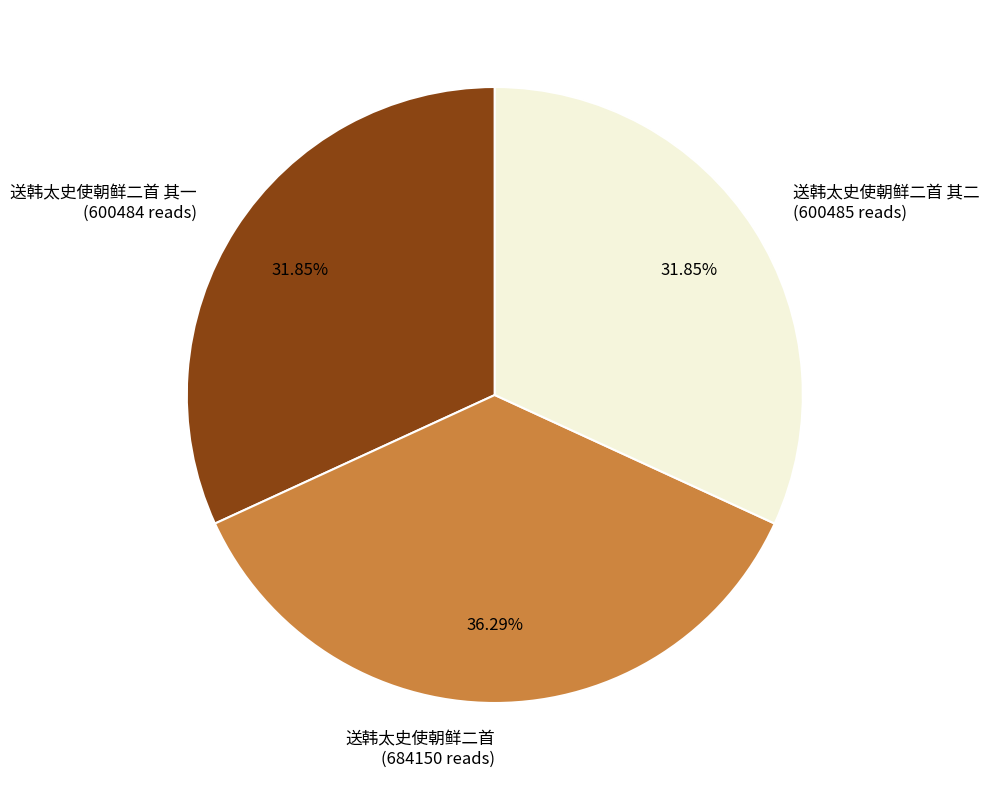

To the nearest percent, what is the difference between the largest and smallest slice percentages?

4%